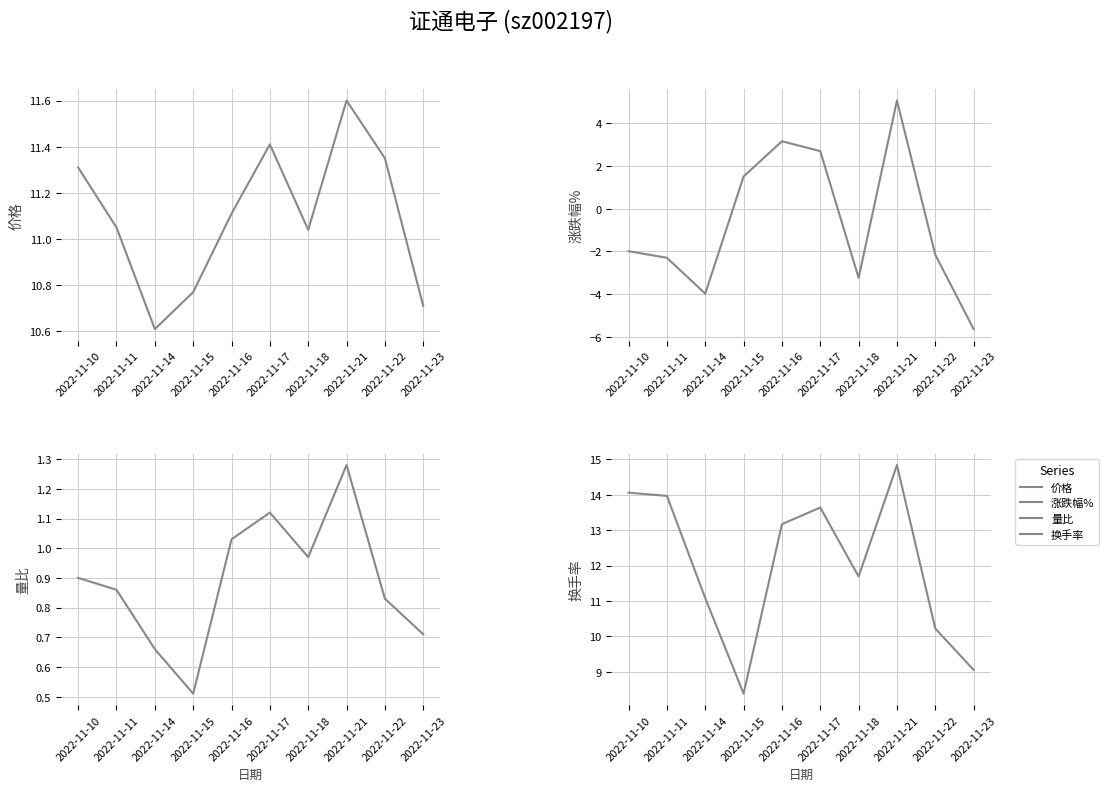

How many values in the 涨跌幅% series are below -1?

6